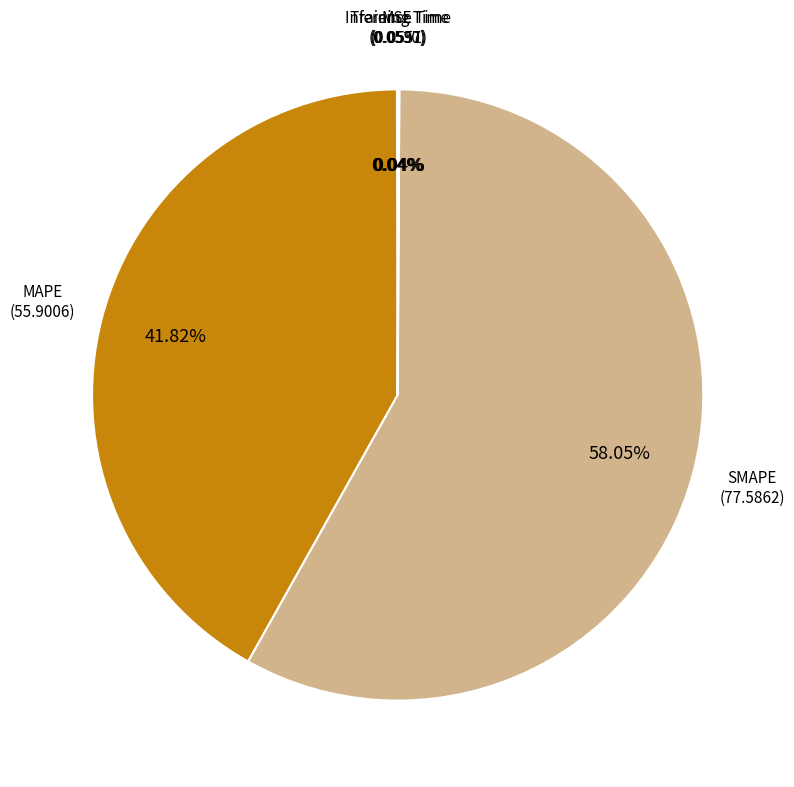

Which slice is the largest?

SMAPE